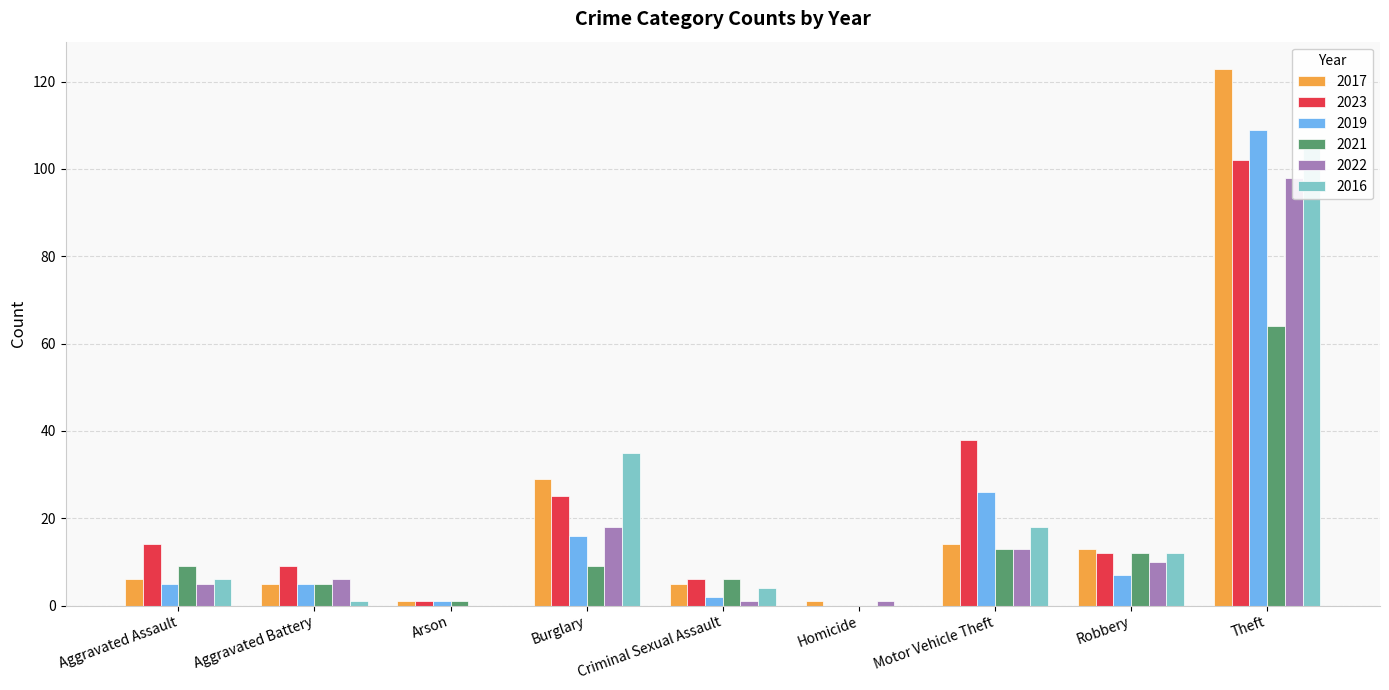

What is the difference between the second highest and second lowest values in the 2016 series?

35